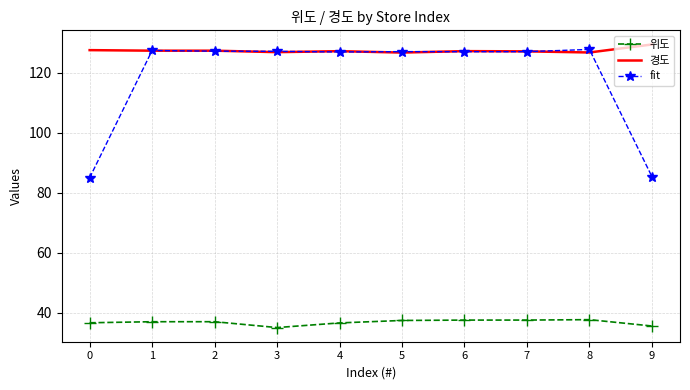

Which series has the largest range (max minus min)?

fit